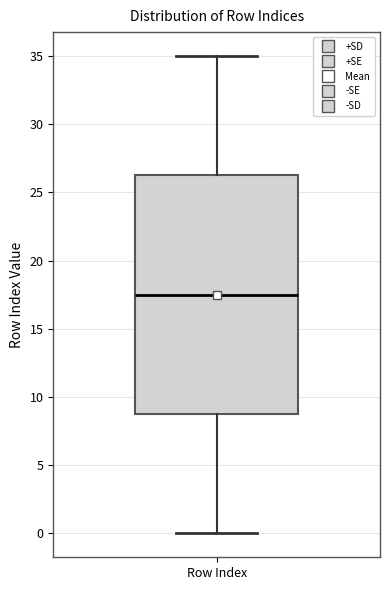

Read this box plot against the y-axis: the position of the median line, the range covered by the box, and the ends of both whiskers. The values are not printed on the chart, so give them approximately, as read against the axis.

median 17.5, box 9.0 to 26.5, whiskers 0.0 to 35.0